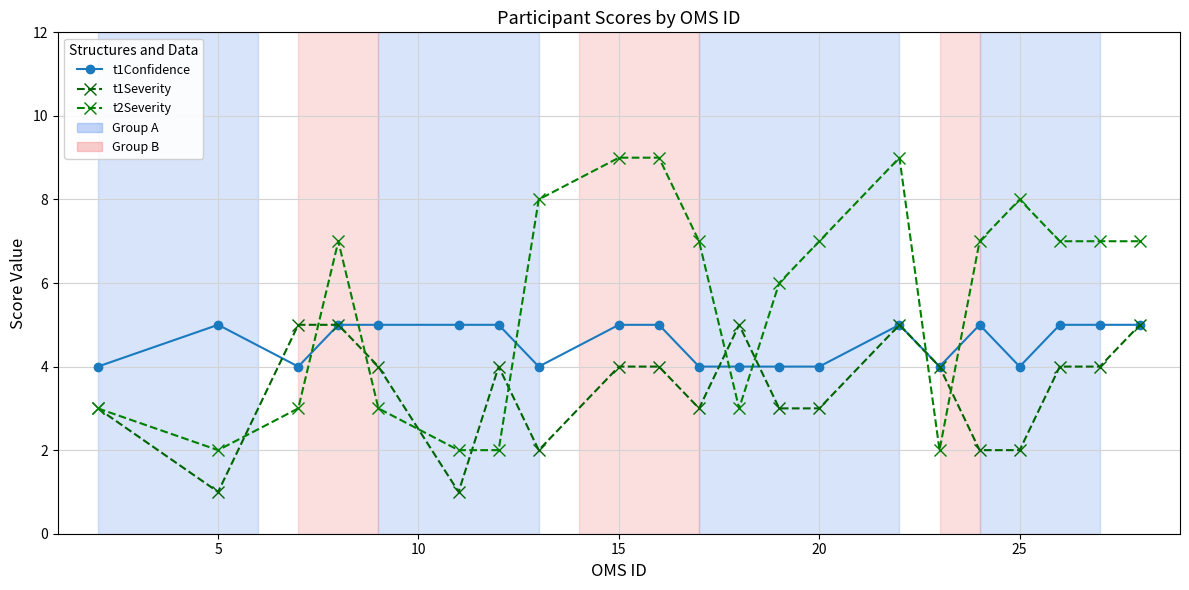

Rank the series by their average value, from highest to lowest.

t2Severity, t1Confidence, t1Severity